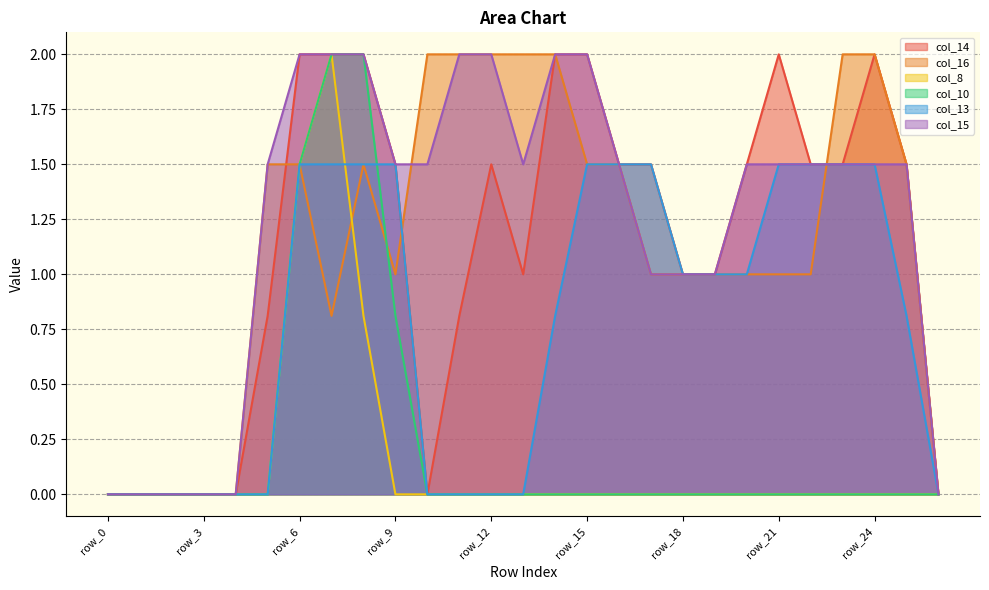

What is the difference between the col_16 values at row_0 and row_22?

1.0